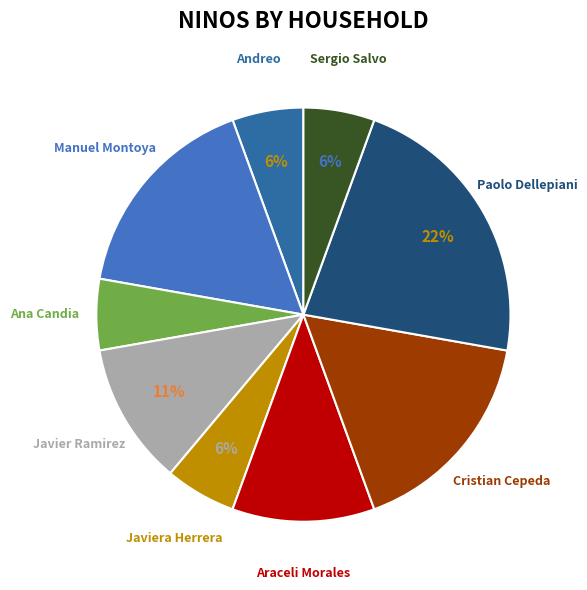

Between Andreo and Cristian Cepeda, which is larger?

Cristian Cepeda